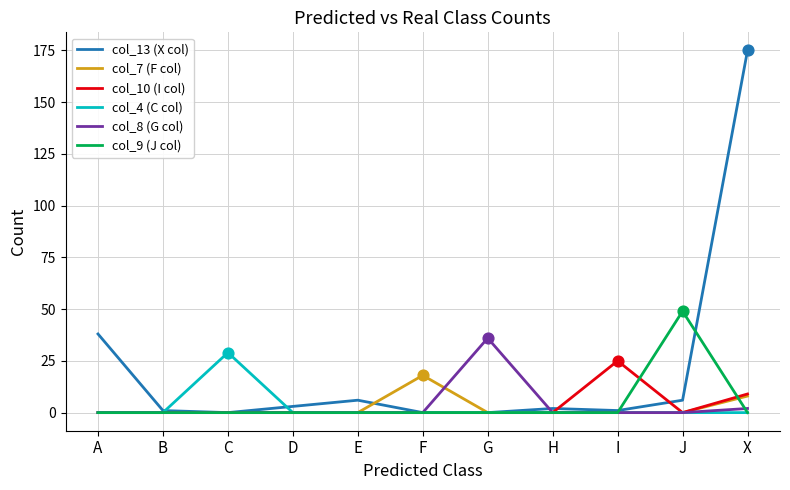

What is the total value across all series at E?

6